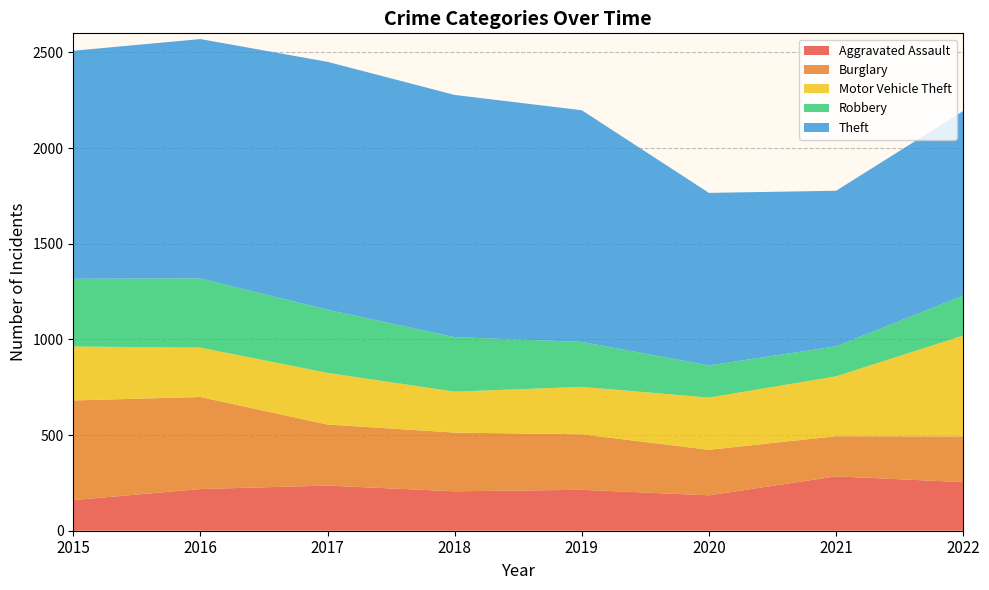

Reading left to right, transcribe all the data shown in this chart.

Aggravated Assault: 160	218	236	206	214	185	284	254
Burglary: 521	481	319	307	290	238	210	239
Motor Vehicle Theft: 282	258	270	214	248	273	313	527
Robbery: 354	362	330	285	235	168	157	209
Theft: 1192	1251	1296	1266	1211	902	813	965